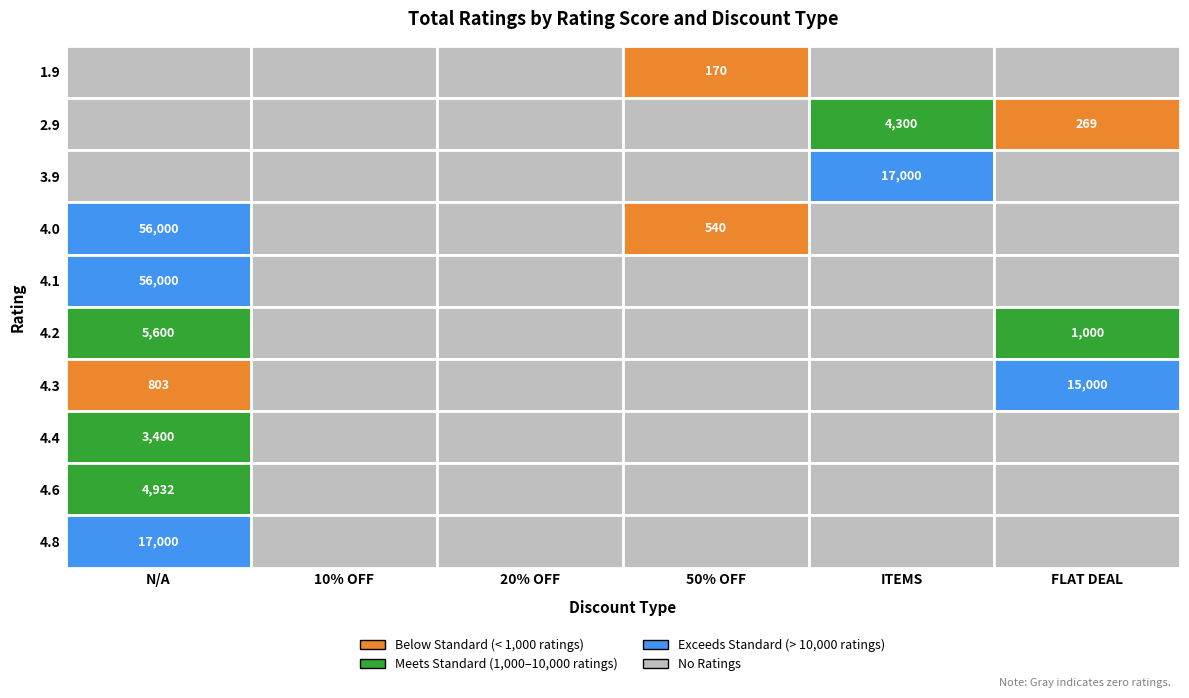

What is the difference between the maximum and minimum values in the 4.4 series?

3400